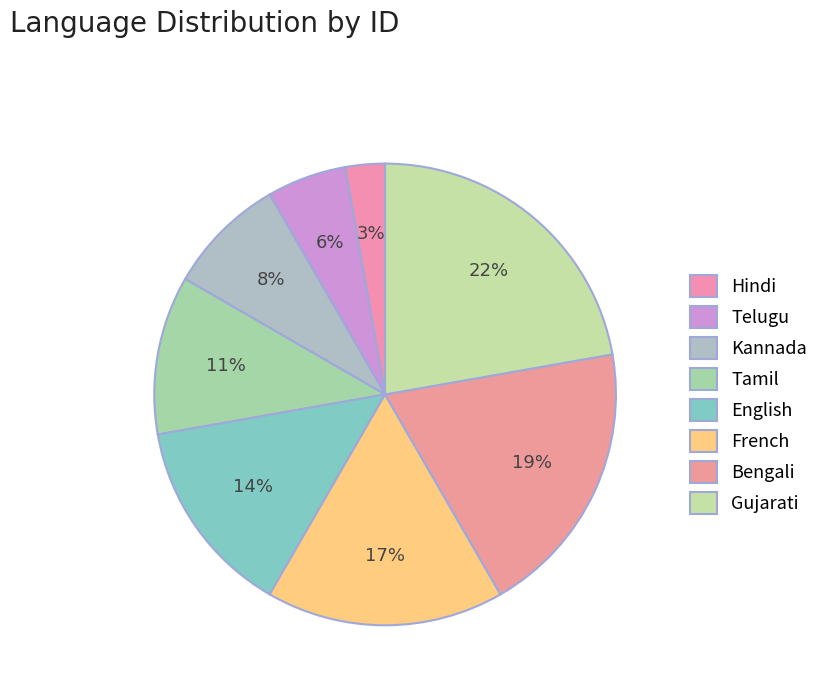

How many segments does this pie chart have?

8